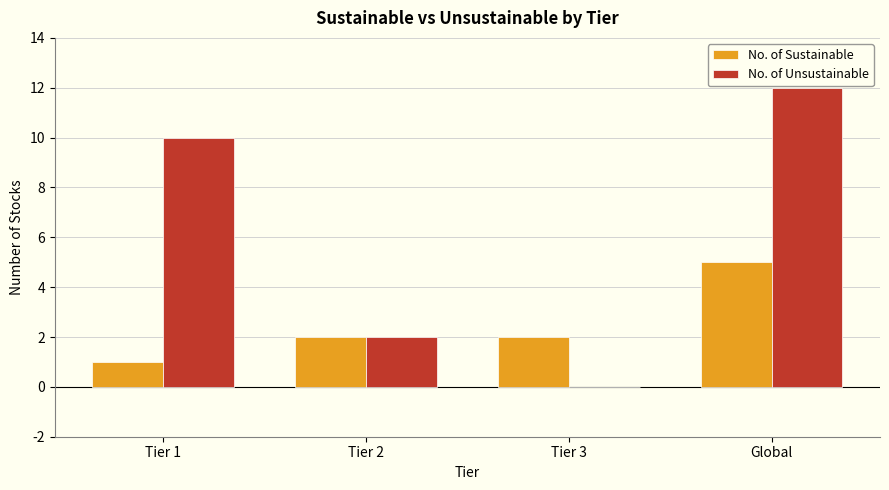

Which series has the largest total across all categories?

No. of Unsustainable